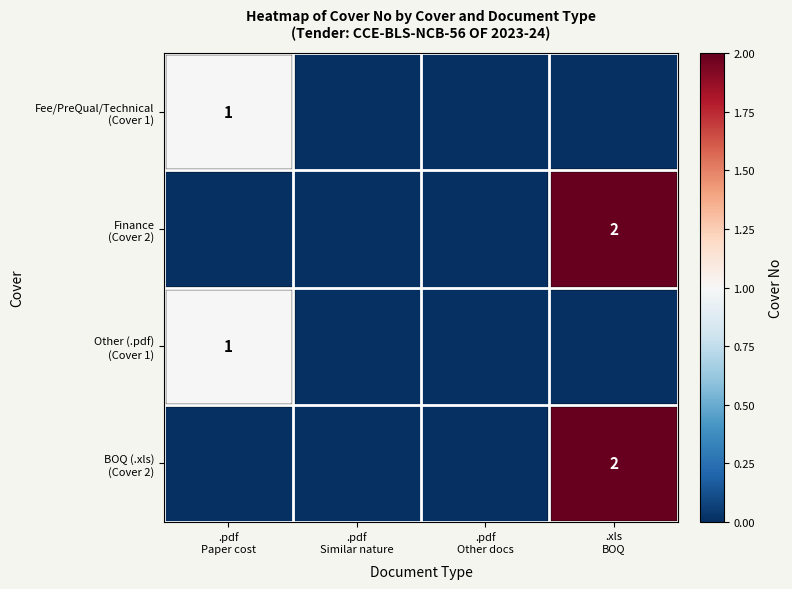

Which series changed the most between .pdf Other docs and .xls BOQ?

Finance (Cover 2)